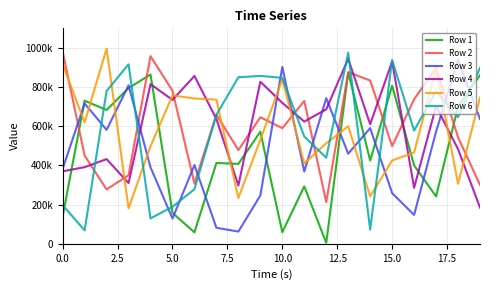

Is this an area chart (filled region under the line)?

No